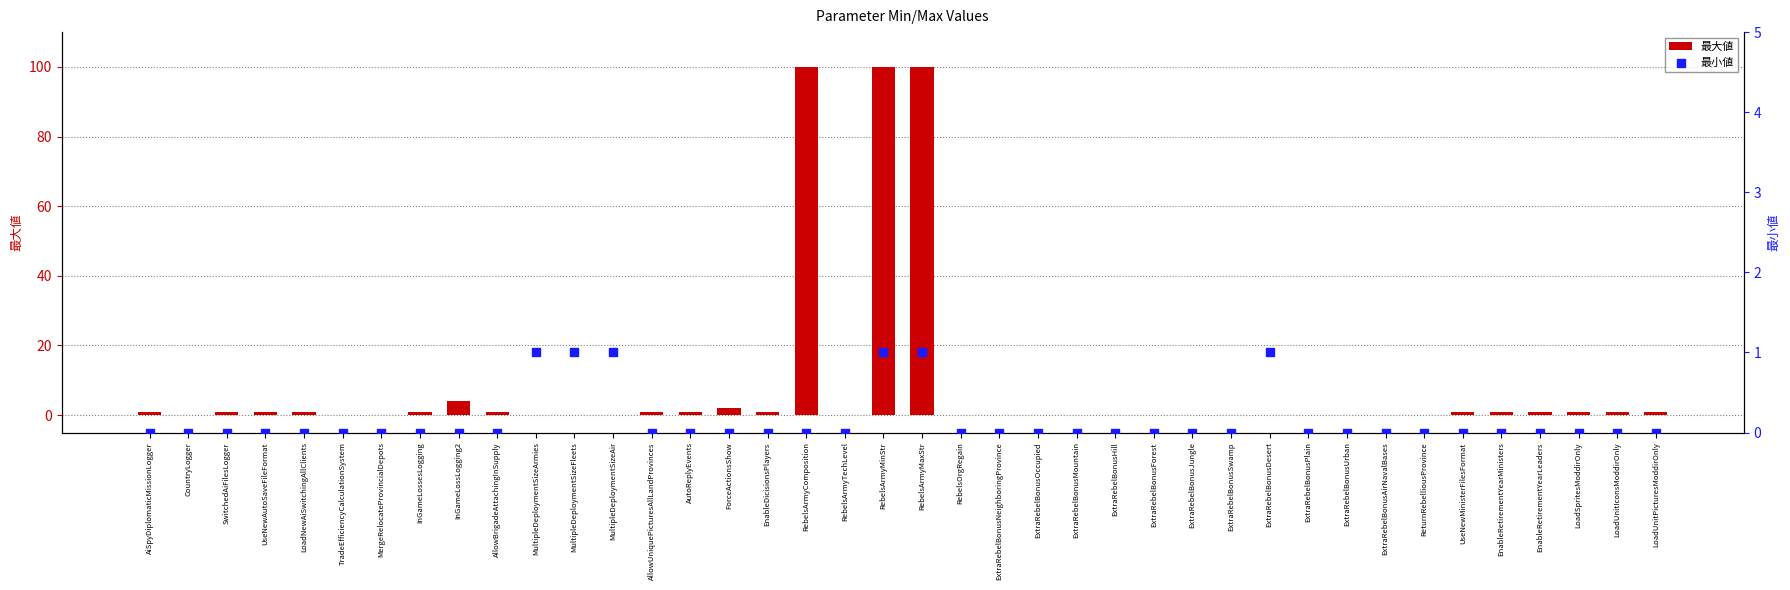

Which series reaches the maximum Y coordinate?

最大値